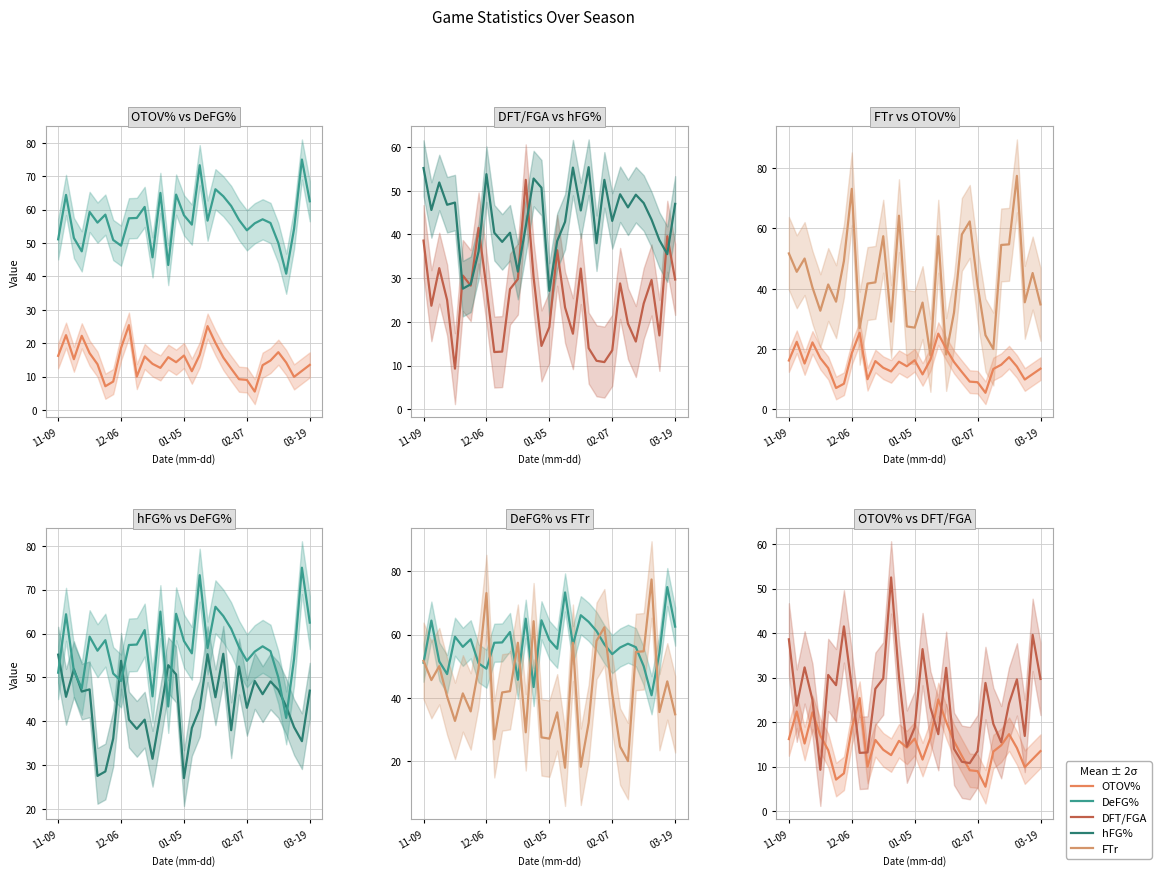

True or false: DFT/FGA and DeFG% intersect in this chart.

False